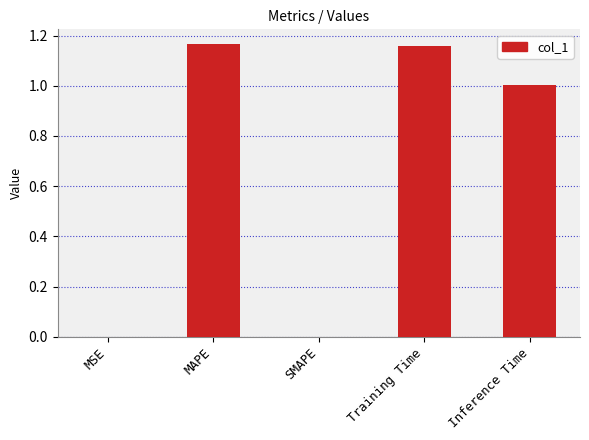

What is the change in value from Training Time to Inference Time?

-0.2